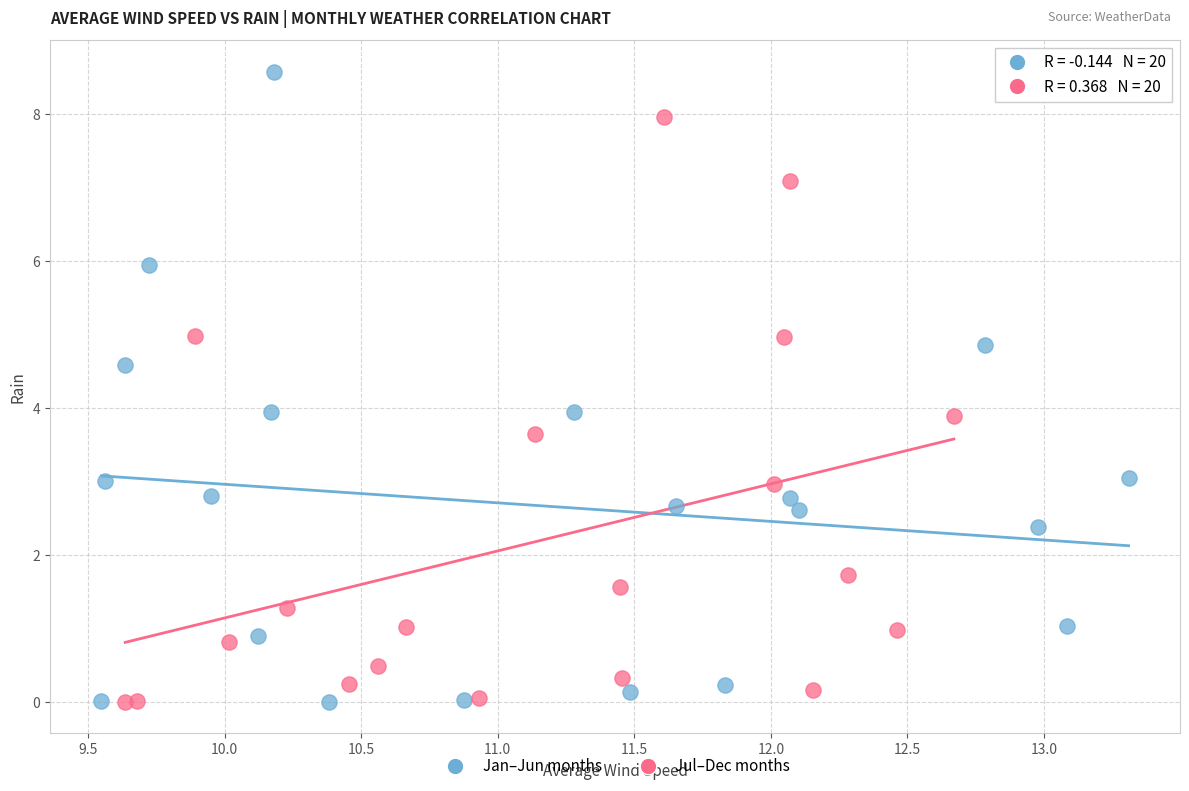

Which series reaches the maximum Y coordinate?

Jan–Jun months